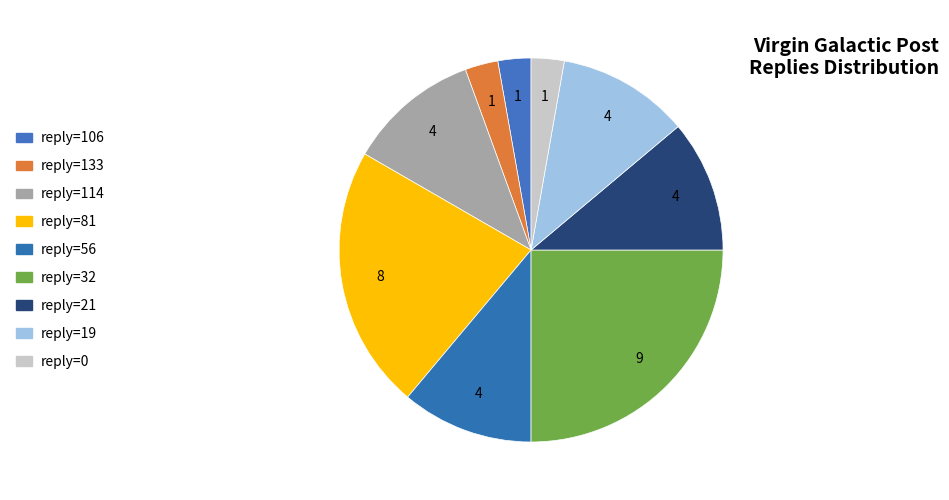

How many segments does this pie chart have?

9